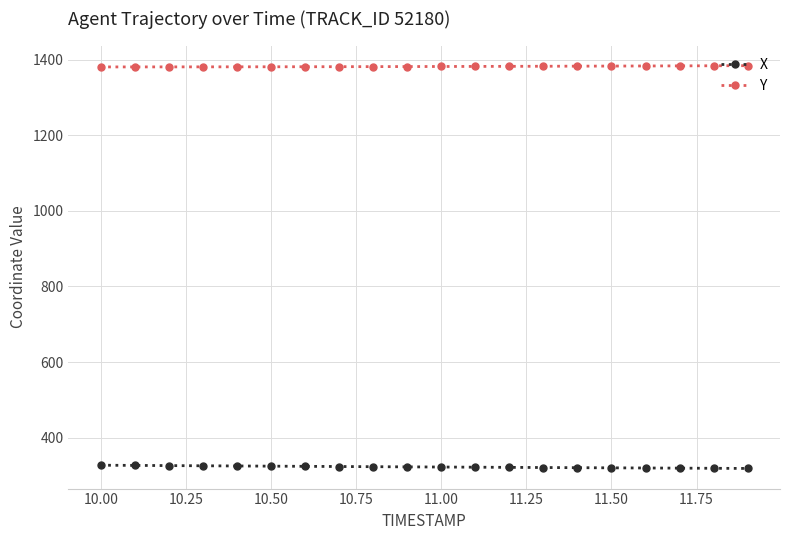

What is the value of the X point at the 18th from the left?

319.4